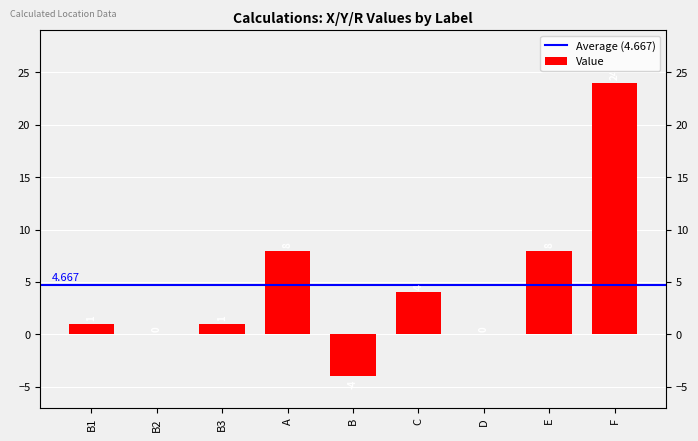

List the labels in order of value, largest first.

F, A, E, C, B1, B3, B2, D, B